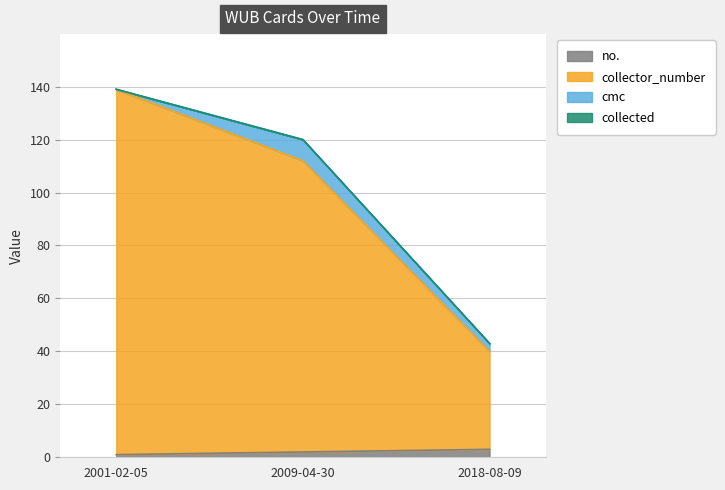

What is the maximum value shown in the chart?

139